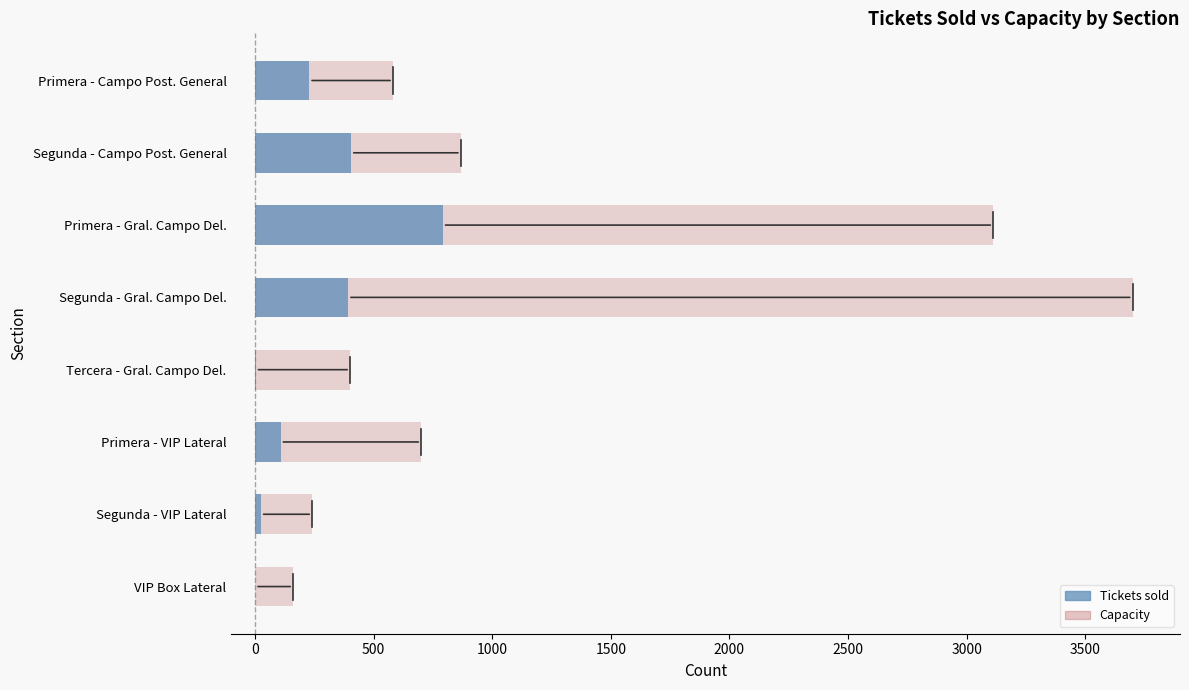

What is the value of the Tickets sold bar at the 5th from the left?

2